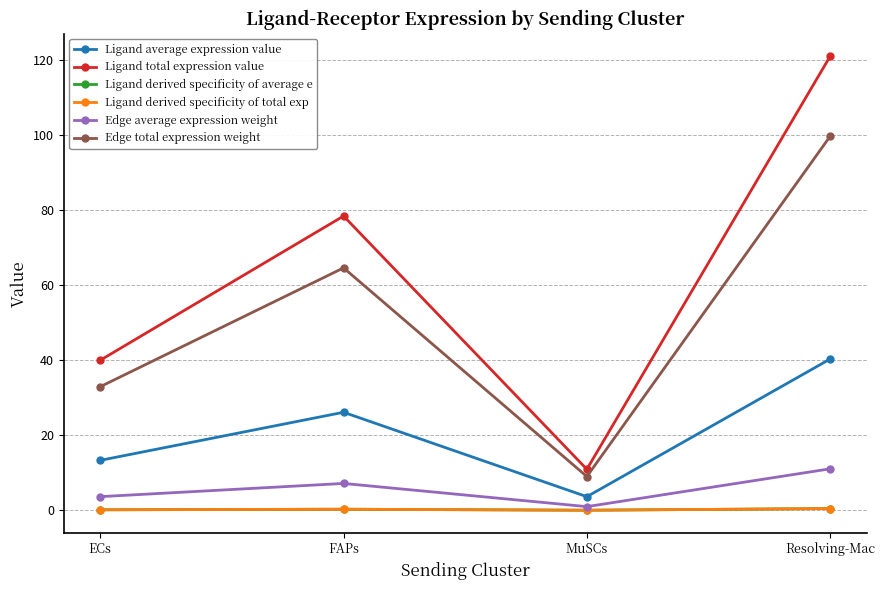

What is the sum of the Edge average expression weight values at MuSCs and Resolving-Mac?

12.1